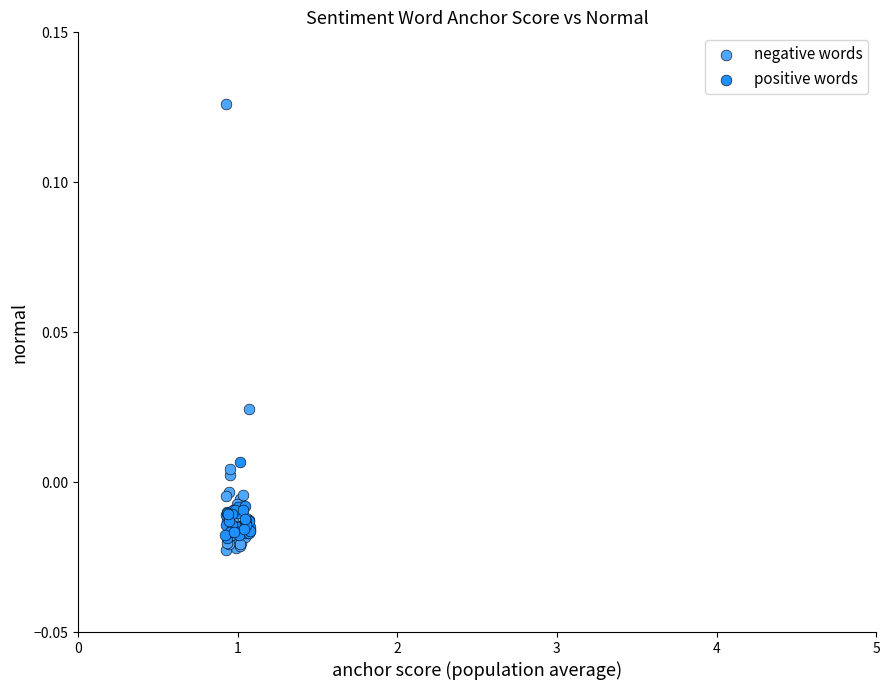

Which series reaches the maximum Y coordinate?

negative words